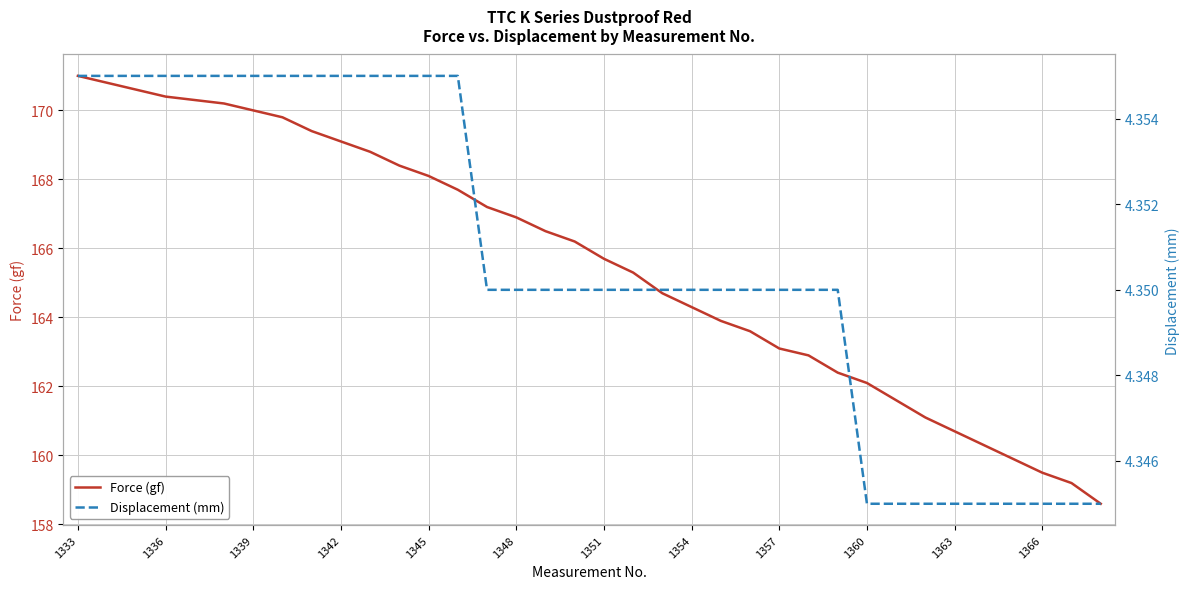

At which label does Displacement (mm) reach its peak?

1333